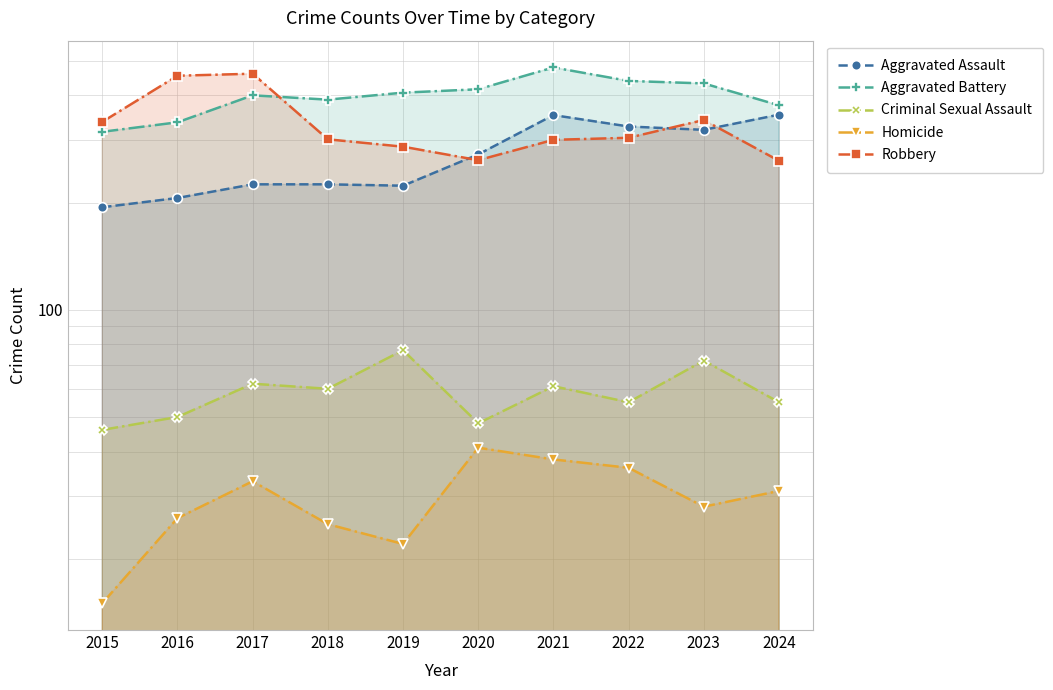

Is it true that Aggravated Battery equals 407 at 2019?

True